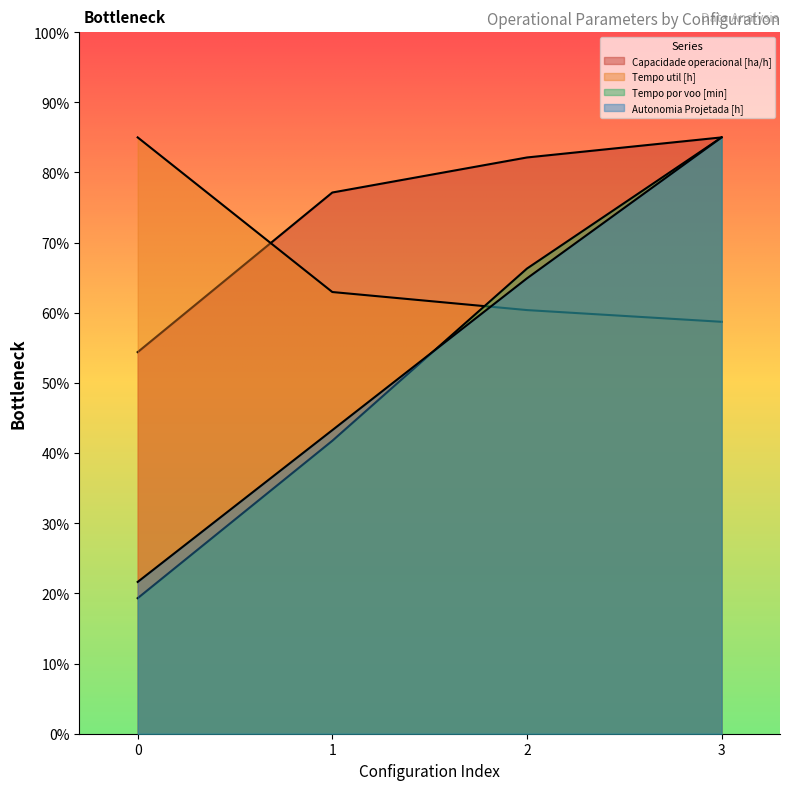

Which series has the widest spread of values?

Tempo por voo [min]